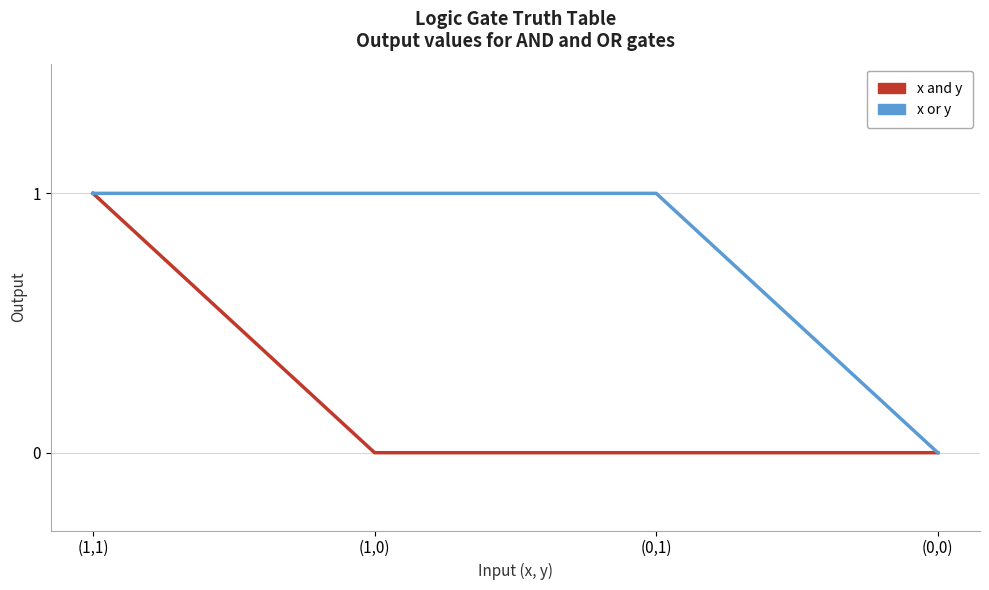

What is the average value of the x or y series?

1